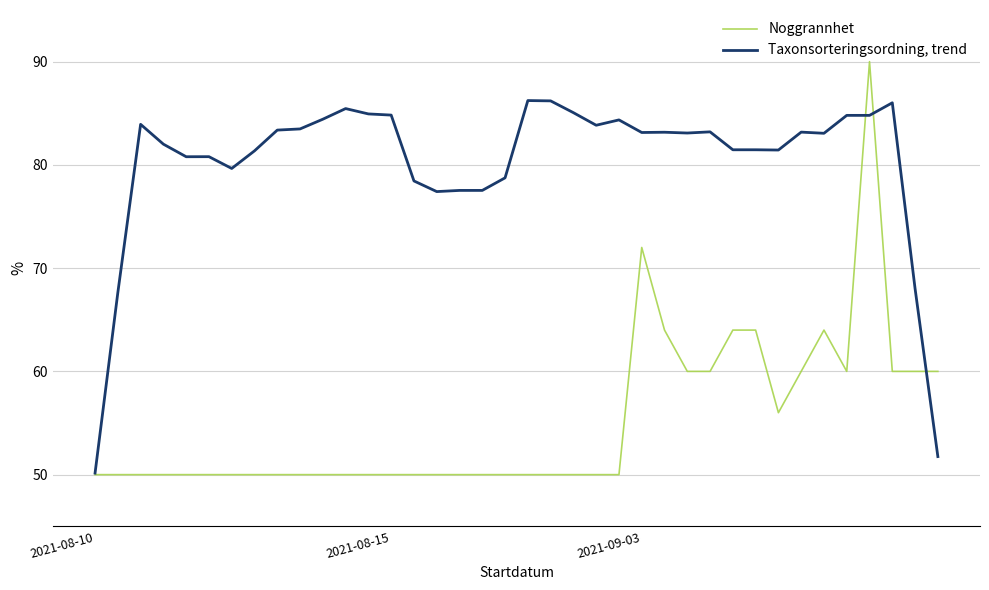

What is the minimum value for Taxonsorteringsordning, trend?

50.1